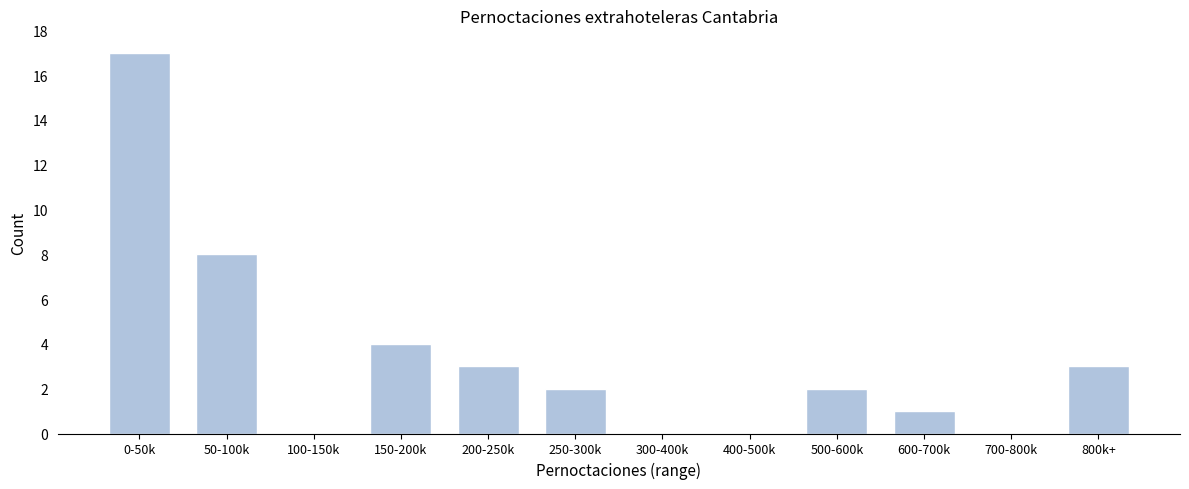

Reading right to left, transcribe all the data shown in this chart.

800k+=3	700-800k=0	600-700k=1	500-600k=2	400-500k=0	300-400k=0	250-300k=2	200-250k=3	150-200k=4	100-150k=0	50-100k=8	0-50k=17